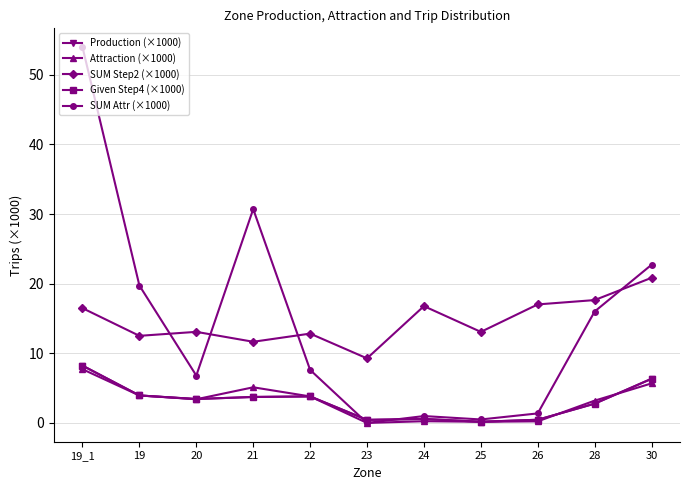

Reading left to right, list all the values displayed in this chart.

Production (×1000): 8.2	3.9	3.4	3.7	3.8	0.4	0.6	0.2	0.5	2.8	6.3
Attraction (×1000): 7.7	3.9	3.4	5.1	3.8	0.0	0.2	0.2	0.2	3.2	5.7
SUM Step2 (×1000): 16.5	12.5	13.1	11.7	12.8	9.3	16.8	13.1	17.0	17.6	20.8
Given Step4 (×1000): 8.2	3.9	3.4	3.7	3.8	0.4	0.6	0.2	0.5	2.8	6.3
SUM Attr (×1000): 54.0	19.7	6.8	30.7	7.6	0.0	1.0	0.5	1.4	16.0	22.7